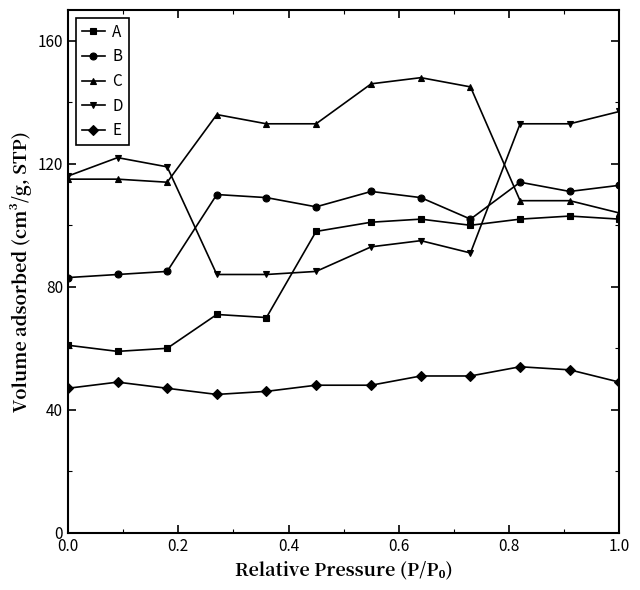

Which series has the largest total across all categories?

C